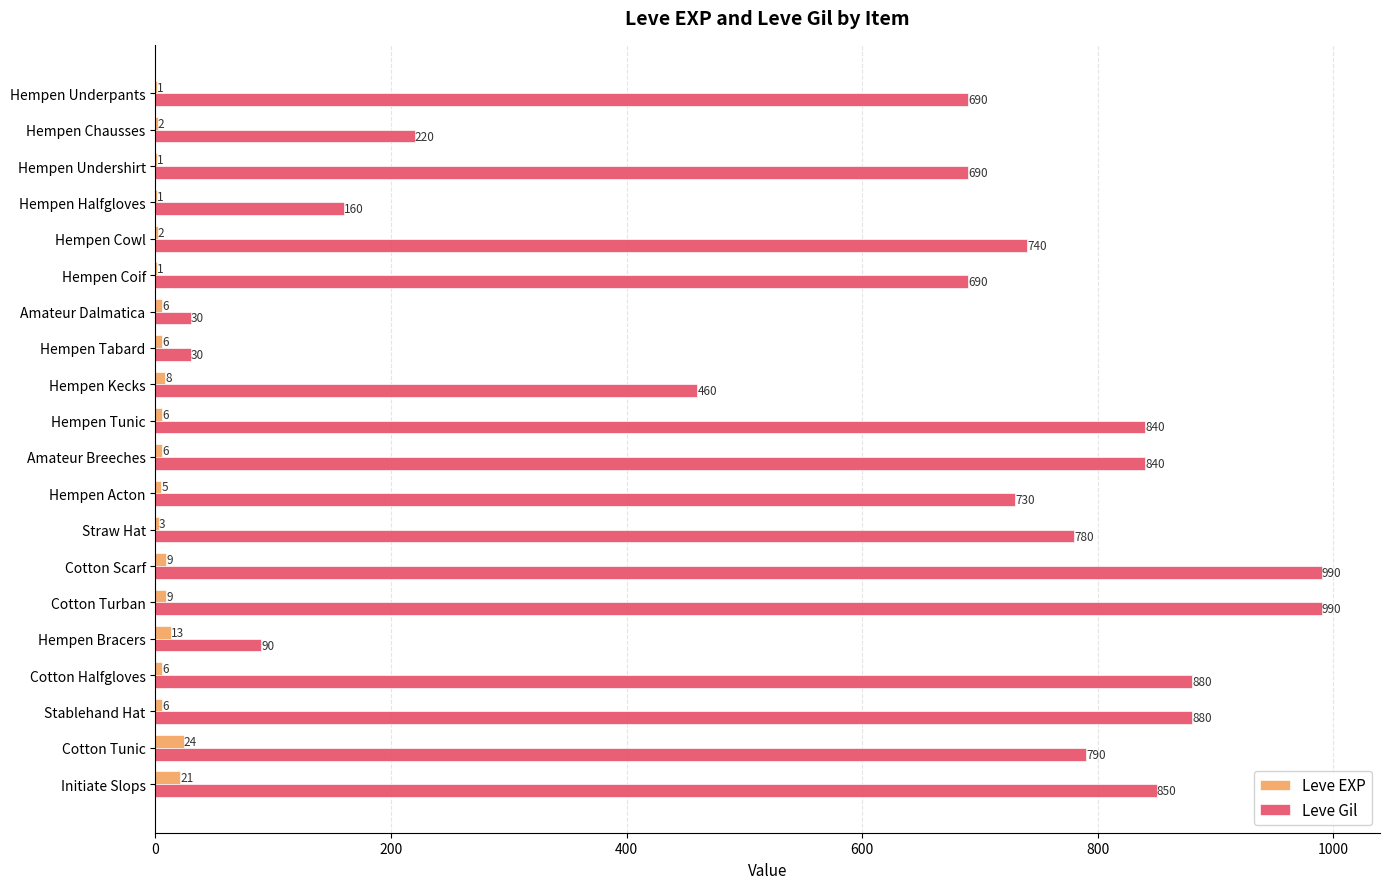

What value does the Leve EXP series have at Cotton Tunic?

24